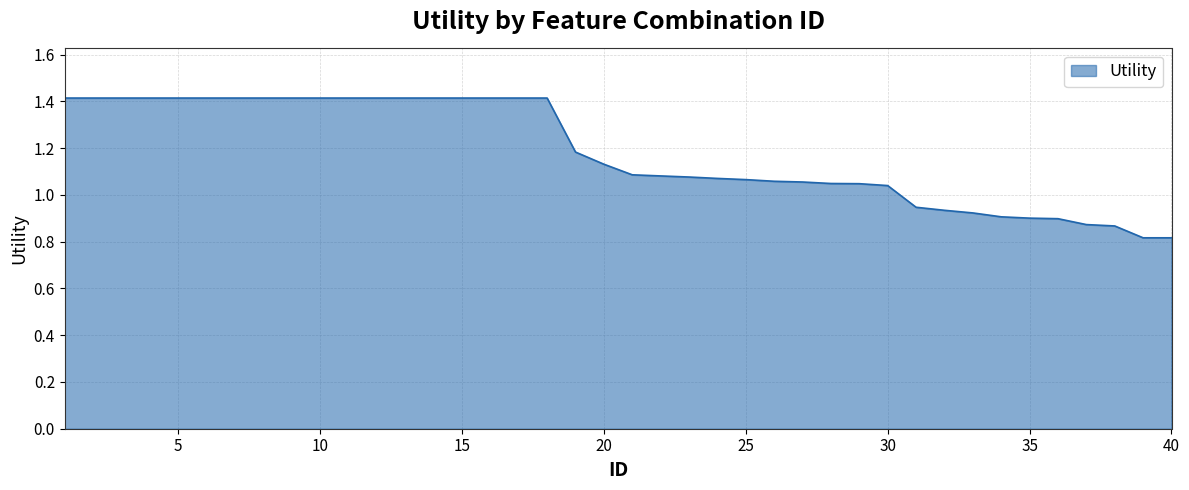

Count the number of values greater than 1.

30